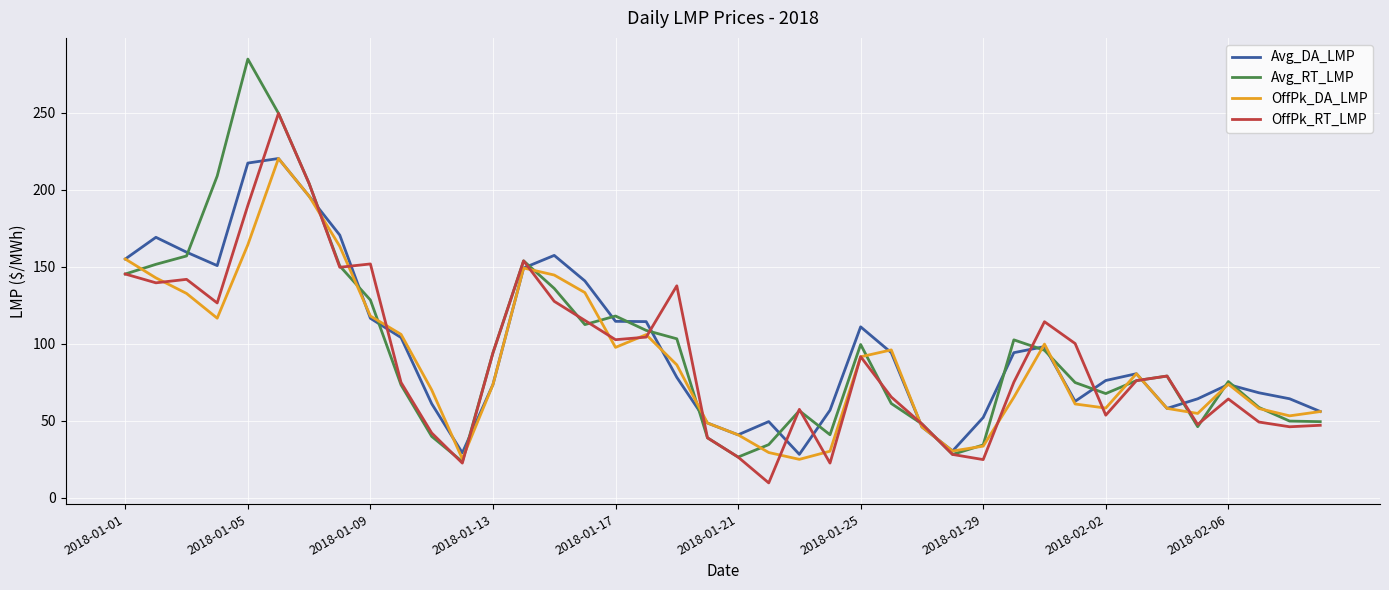

What is the greatest value displayed?

284.8